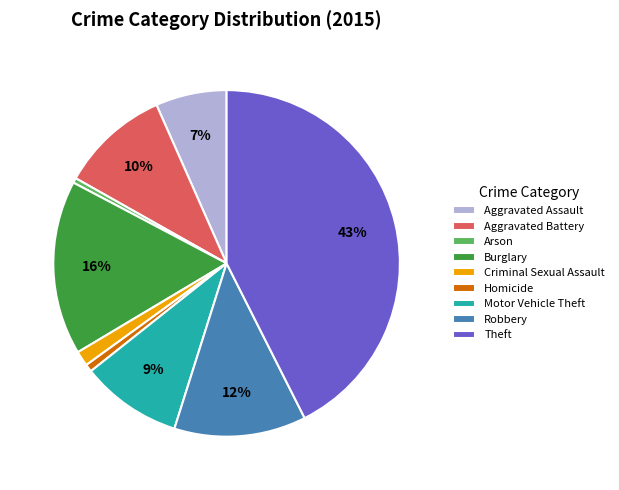

Is the sum of Criminal Sexual Assault and Homicide greater than half?

No